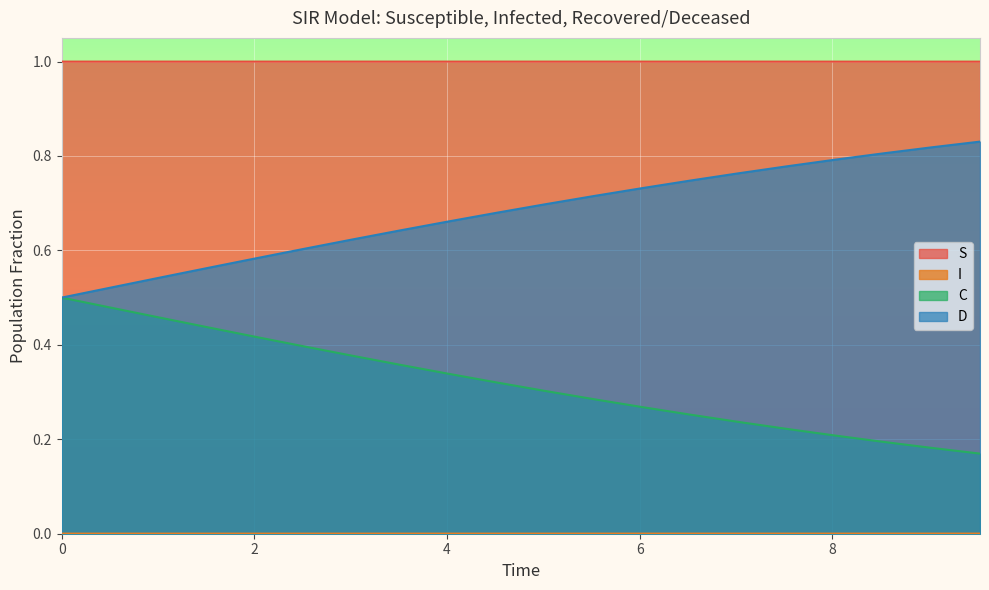

List the series in order of their peak value, lowest first.

I, C, D, S